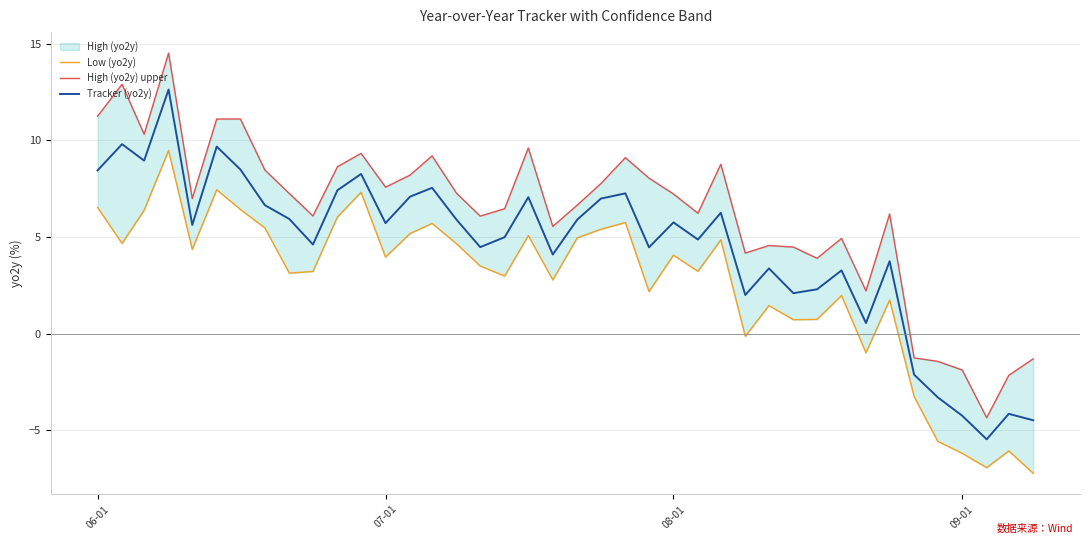

Is it true that Tracker (yo2y) equals -4.2 at 09-01?

True